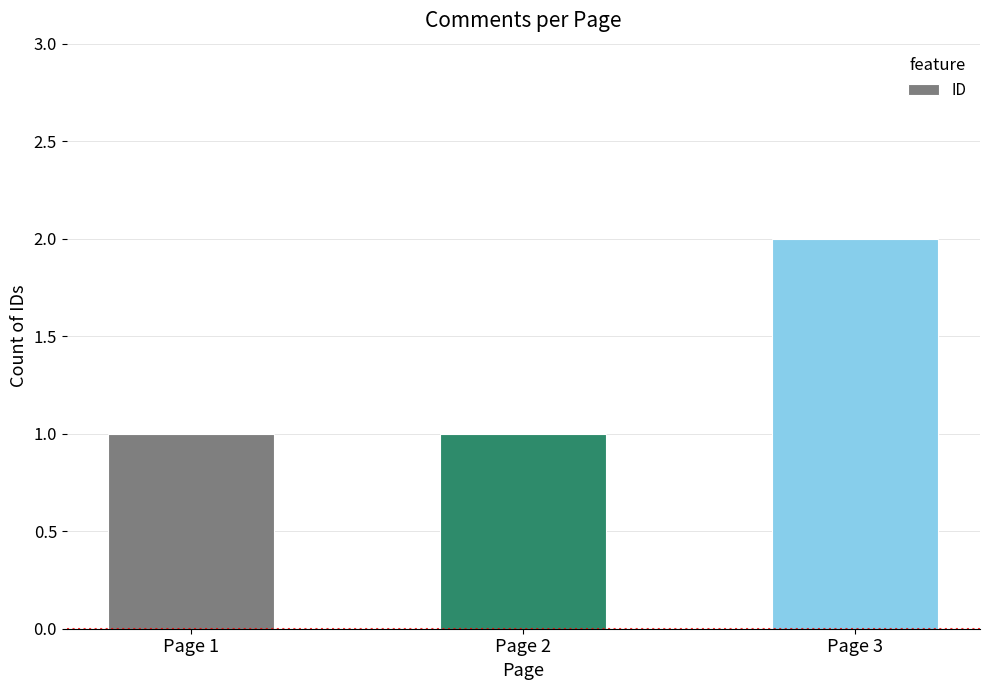

What is the value of the 3rd bar from the left?

2